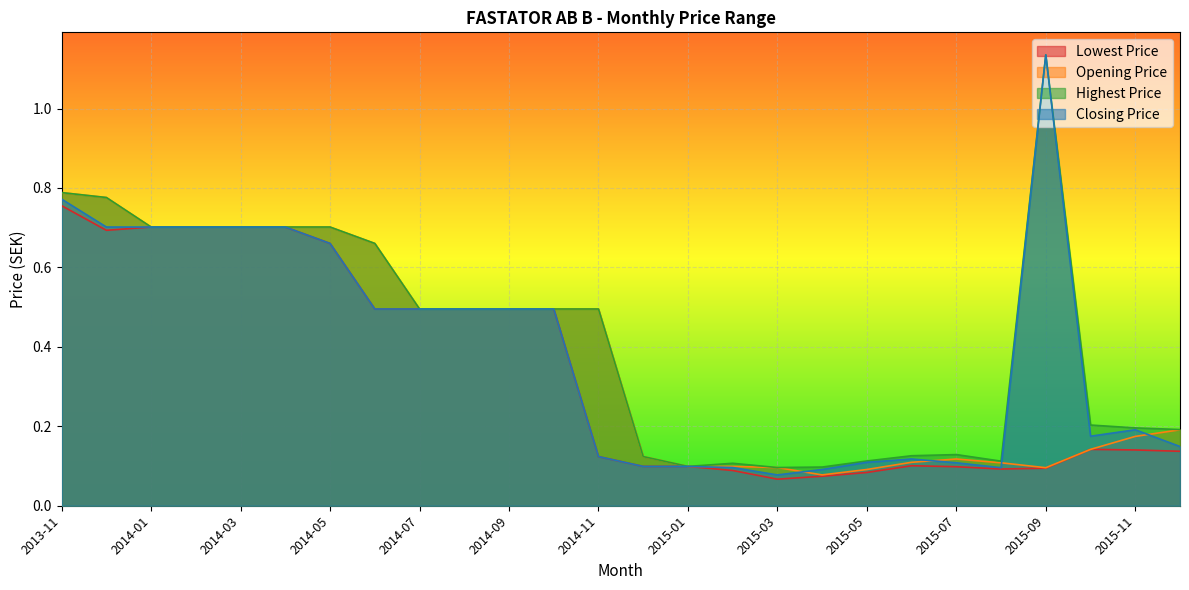

True or false: Opening Price has a value of 0.3 at 2014-03.

False